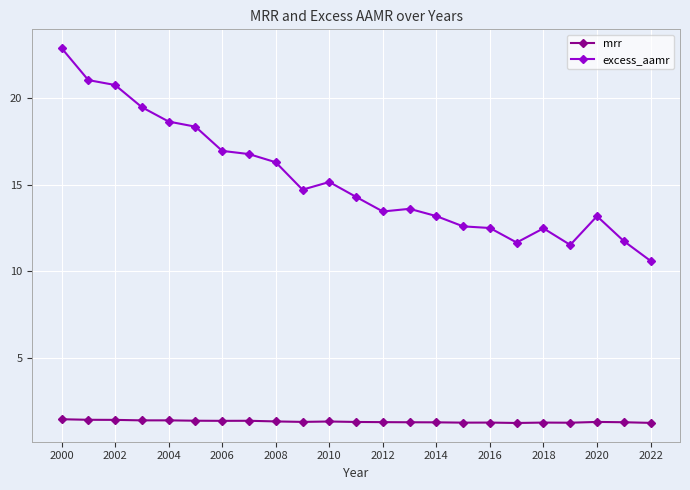

Which series has the largest range (max minus min)?

excess_aamr